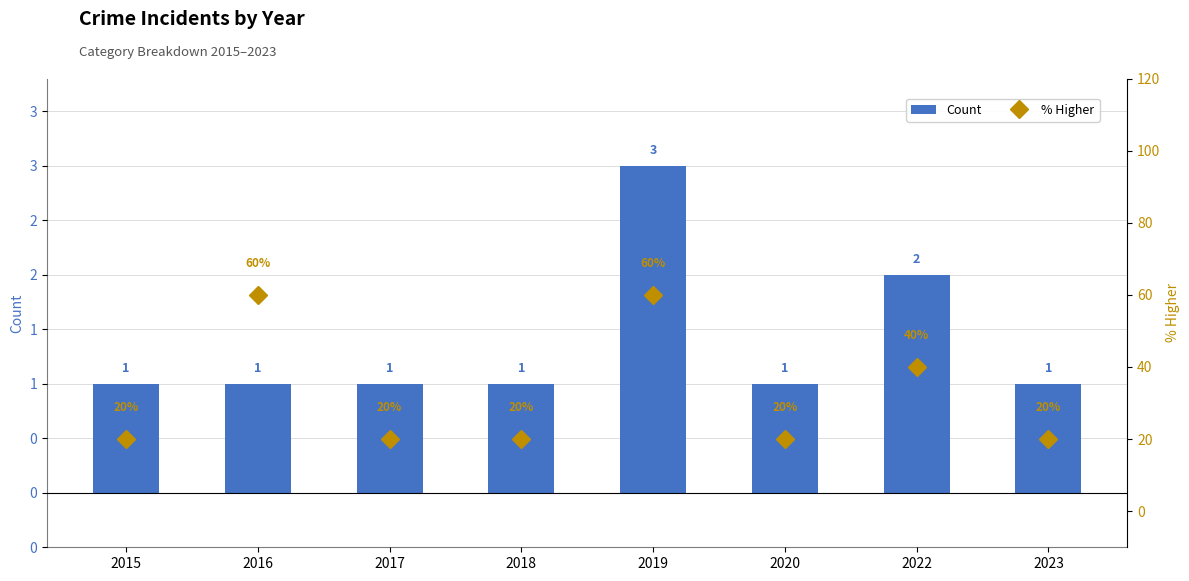

At 2019, list the series in order from smallest to largest.

Count, % Higher